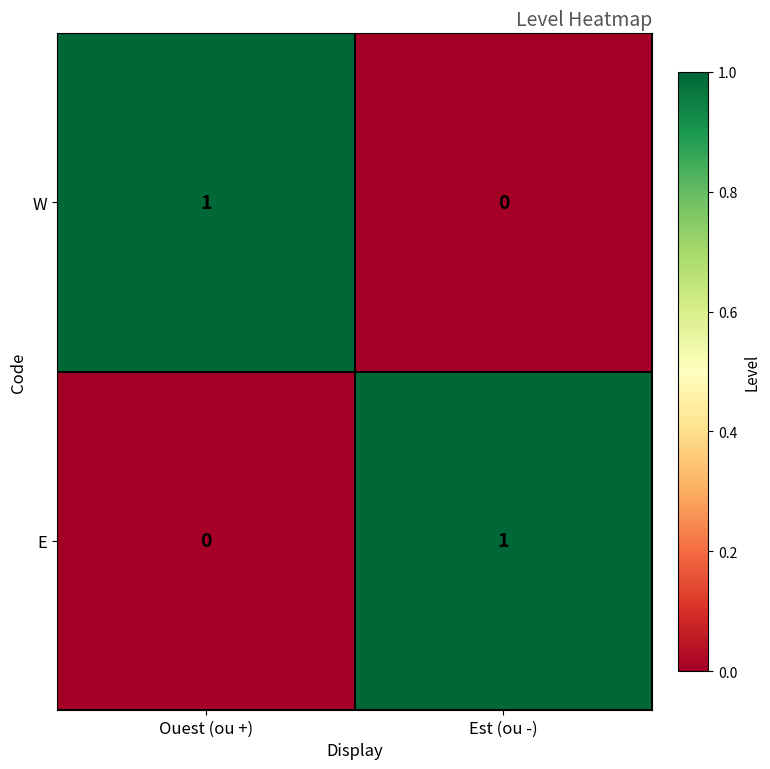

True or false: W has a value of 2 at Ouest (ou +).

False